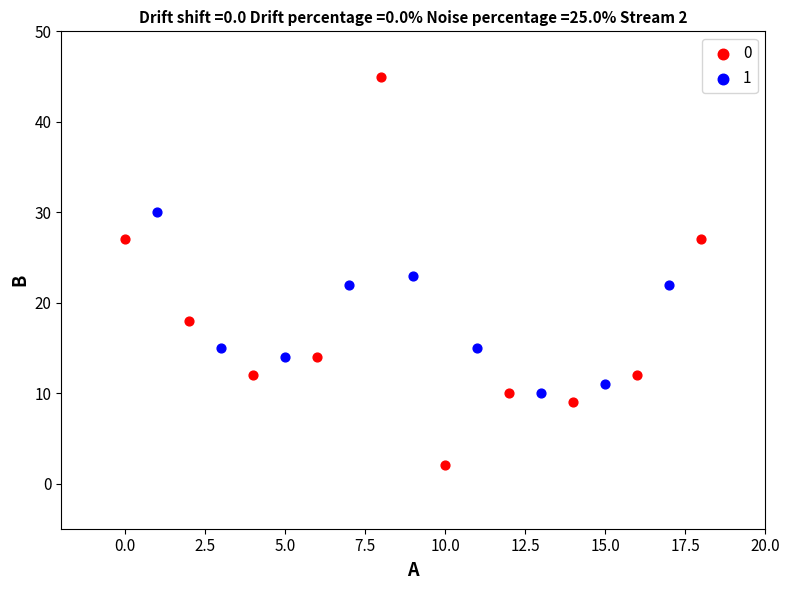

Which series reaches the minimum Y coordinate?

0